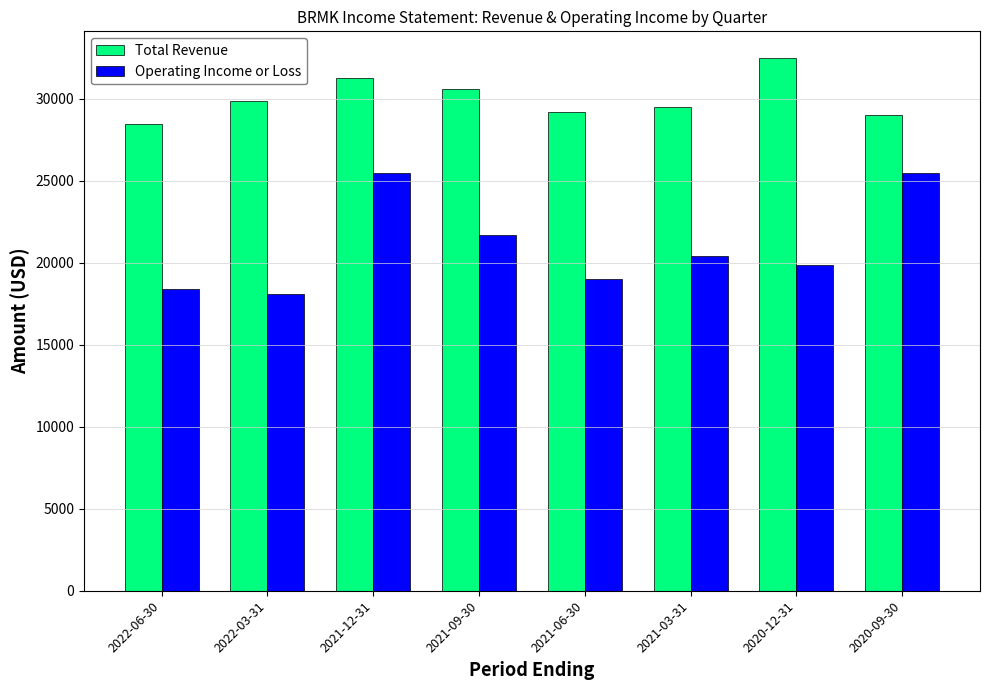

What is the value of the Operating Income or Loss bar at the 2nd from the left?

18100